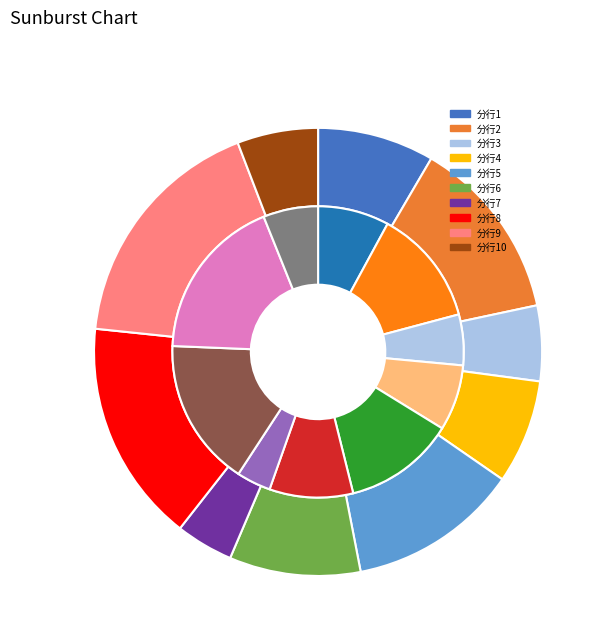

How much of the chart is everything except 1?

91.6%